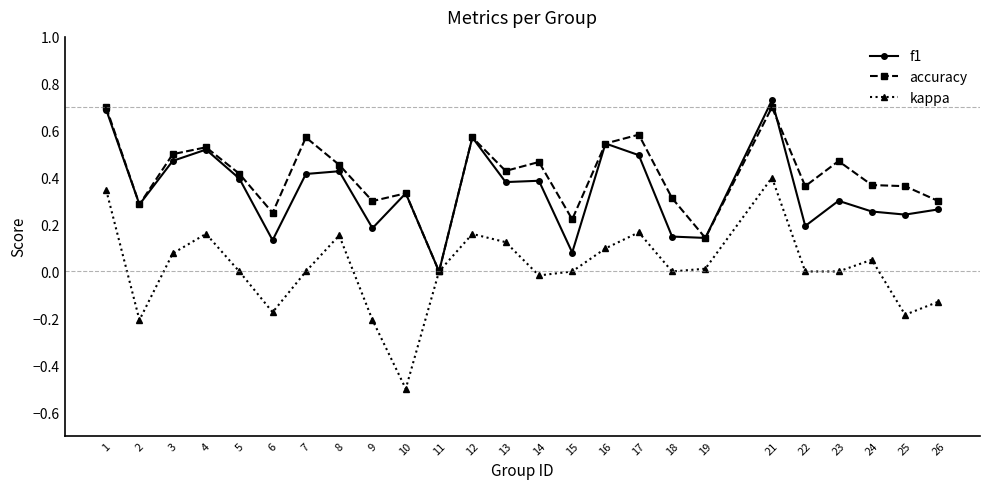

How many f1 values are between 0 and 1?

25